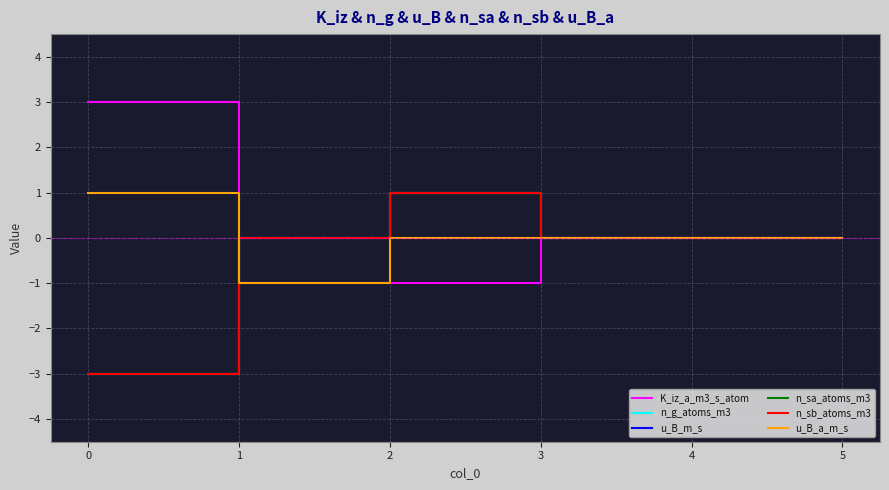

List the series in order of their peak value, lowest first.

n_g_atoms_m3, u_B_m_s, n_sa_atoms_m3, n_sb_atoms_m3, u_B_a_m_s, K_iz_a_m3_s_atom